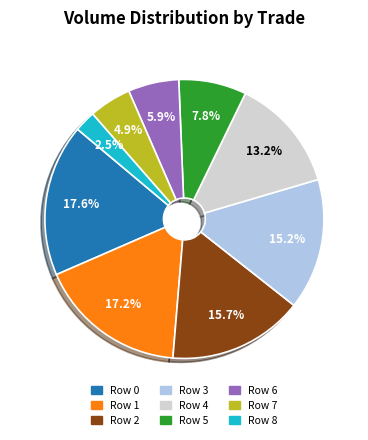

Does Row 6 account for over 50% of the chart?

No